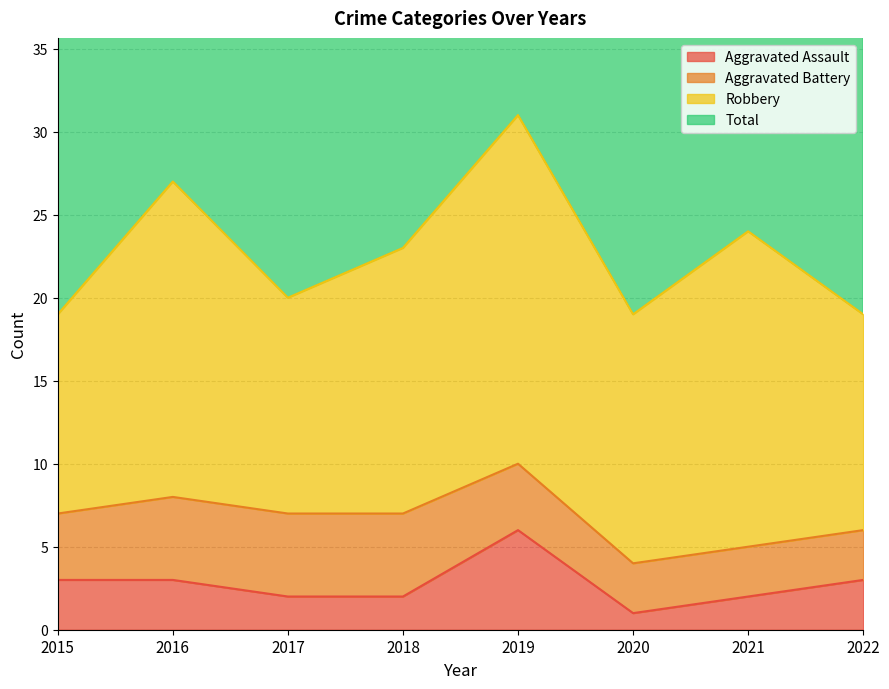

List the labels in order of Total value, largest first.

2019, 2016, 2021, 2018, 2017, 2015, 2020, 2022